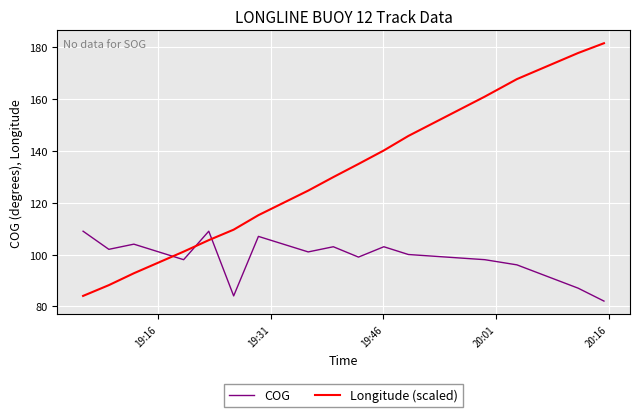

Which series has the largest range (max minus min)?

Longitude (scaled)